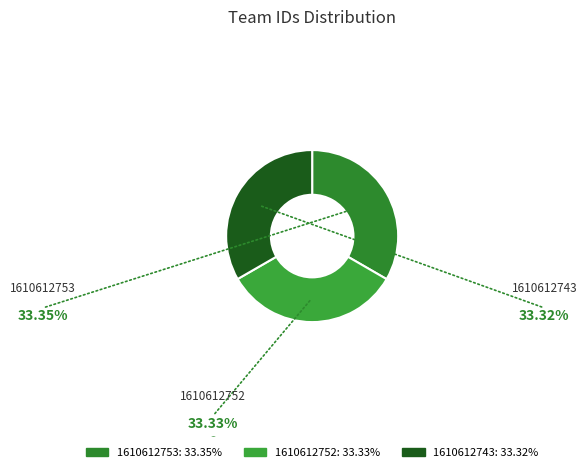

Is there a majority slice in this chart?

No